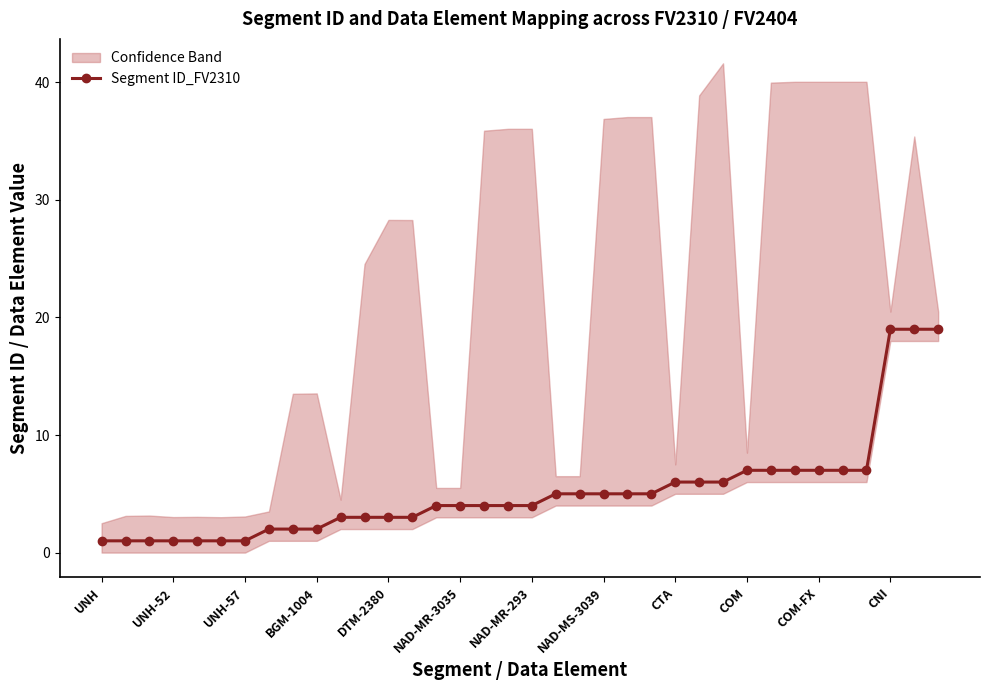

What is the sum of all values?

187